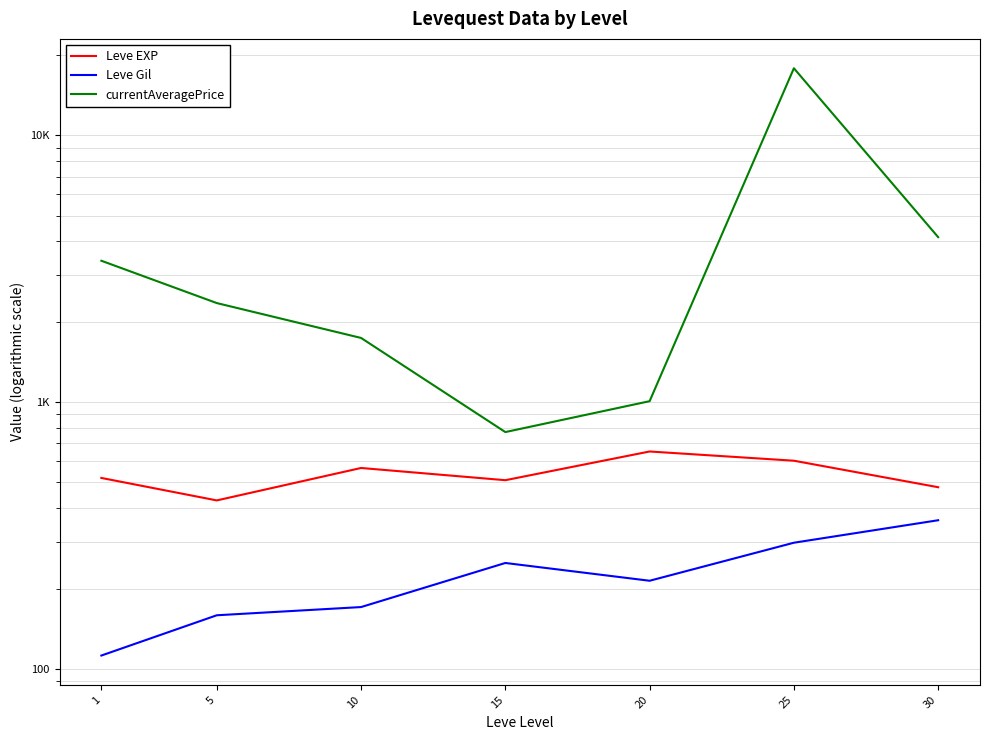

In Leve EXP, how many points are lower than both neighbors (excluding endpoints)?

2